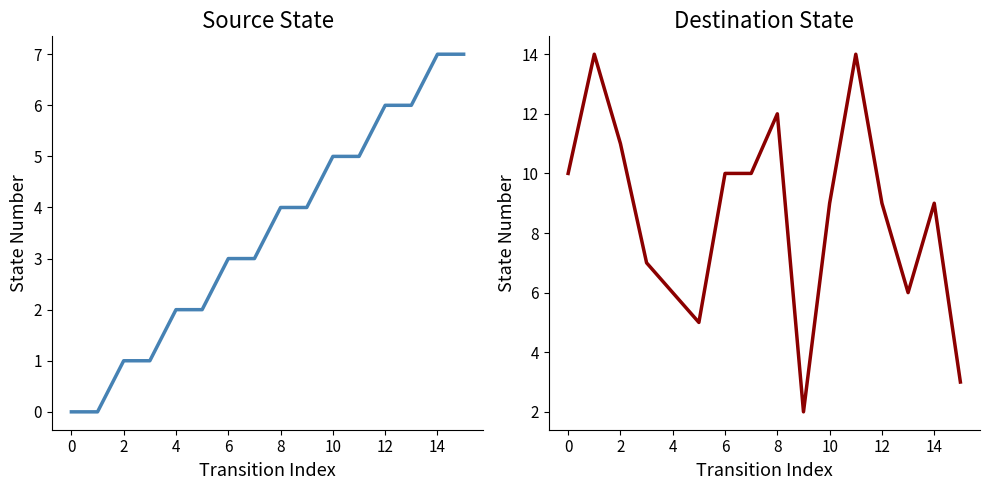

After their last crossing, which series has the higher values: destination_state or source_state?

source_state